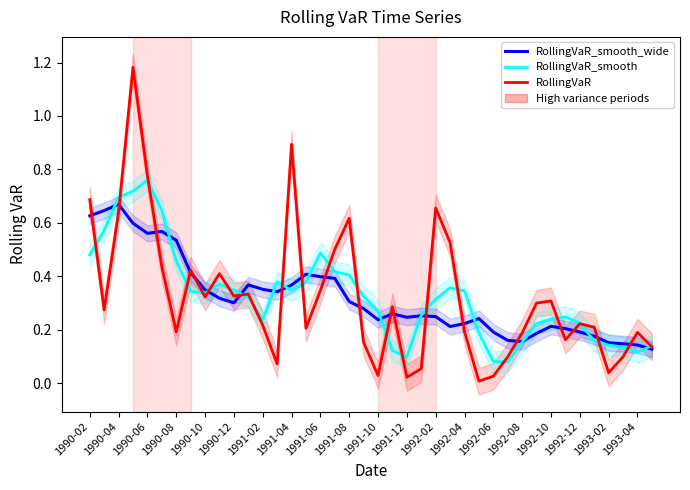

What is the approximate value of RollingVaR_smooth at 25?

0.4